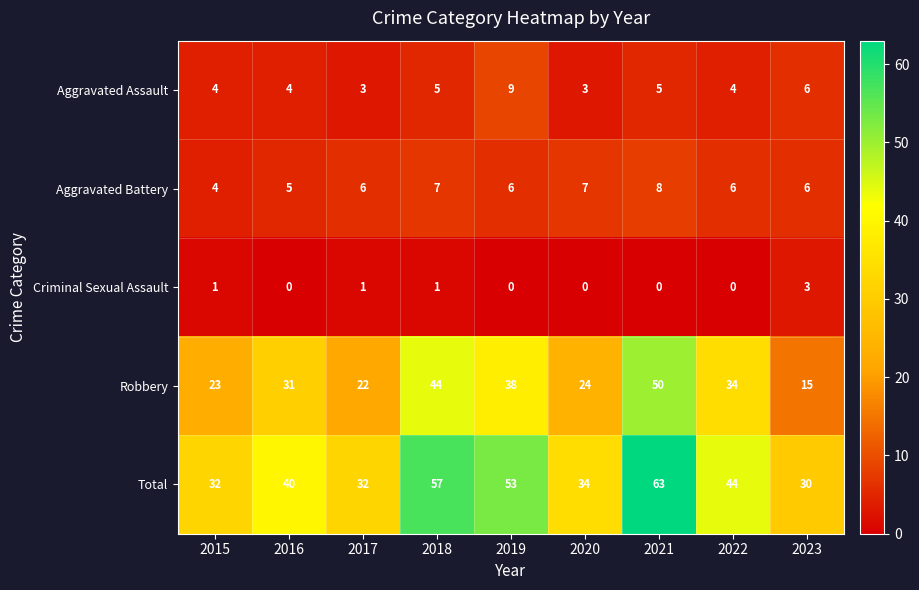

Which series has the largest total across all categories?

Total